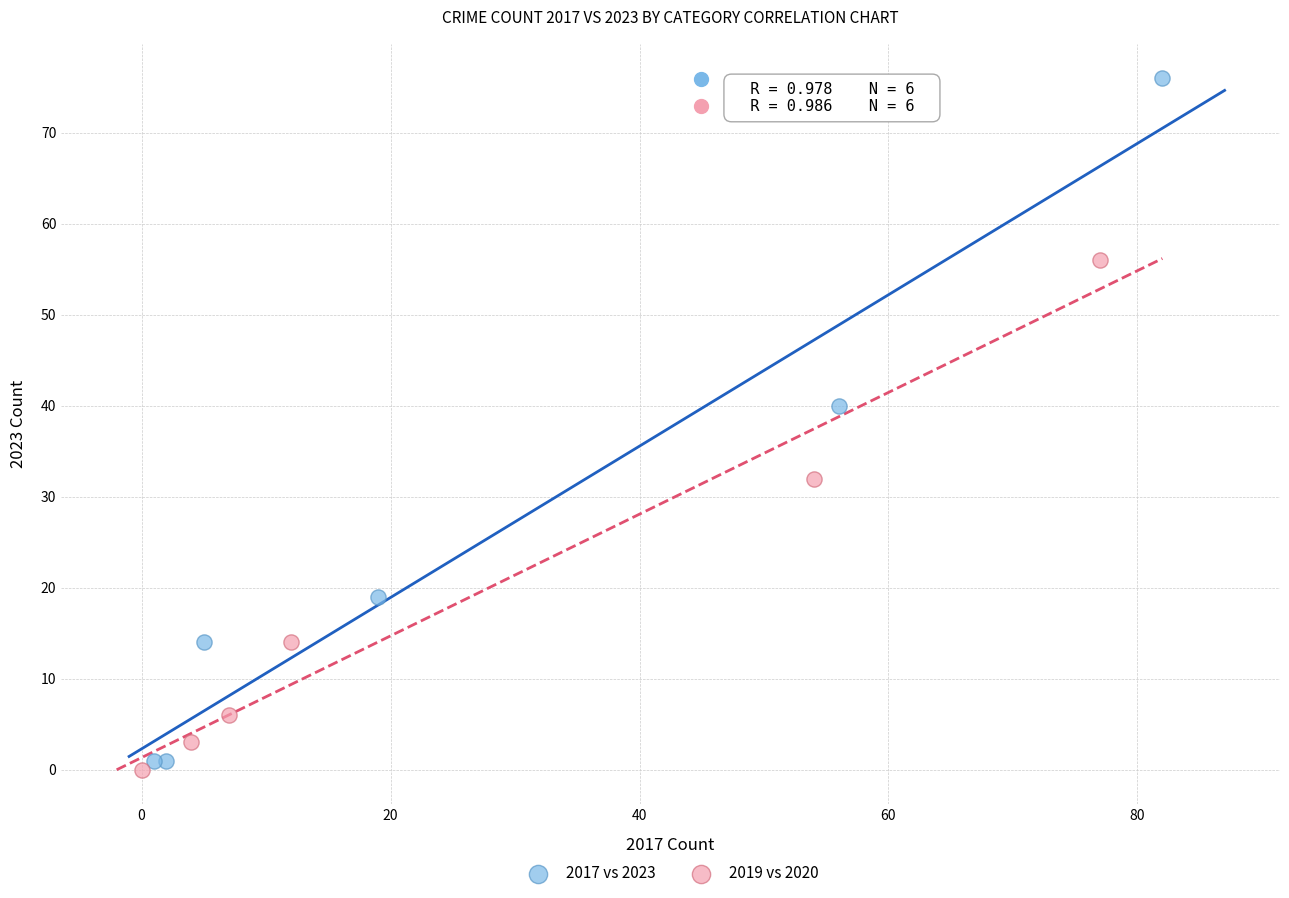

Which series contains the lowest Y value?

2019 vs 2020